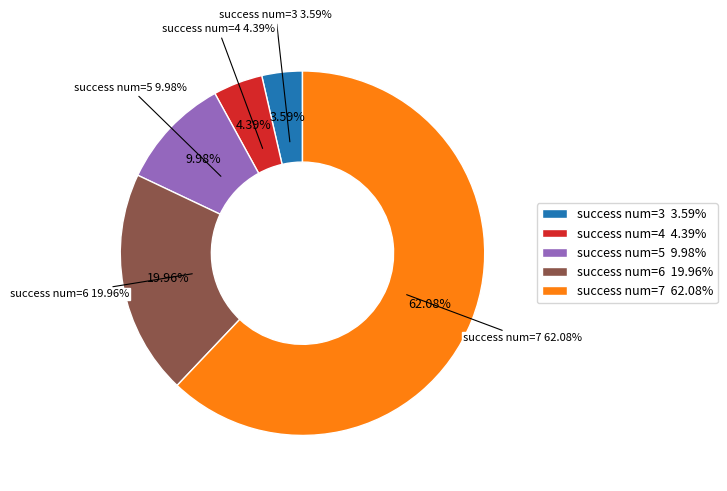

The success num 4 slice represents 4% of the pie. True or false?

True